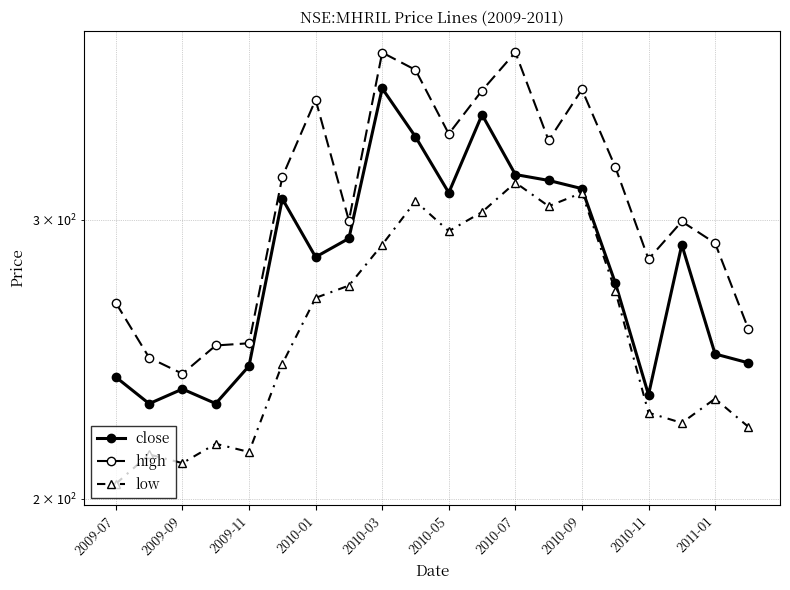

The close series shows 238.7 at 2009-07. True or false?

True